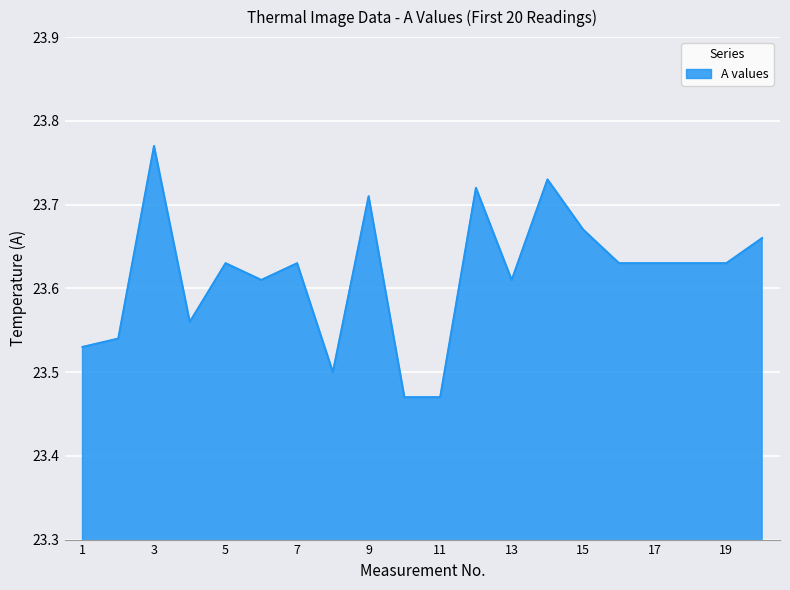

What is the difference between the maximum and minimum values?

0.3